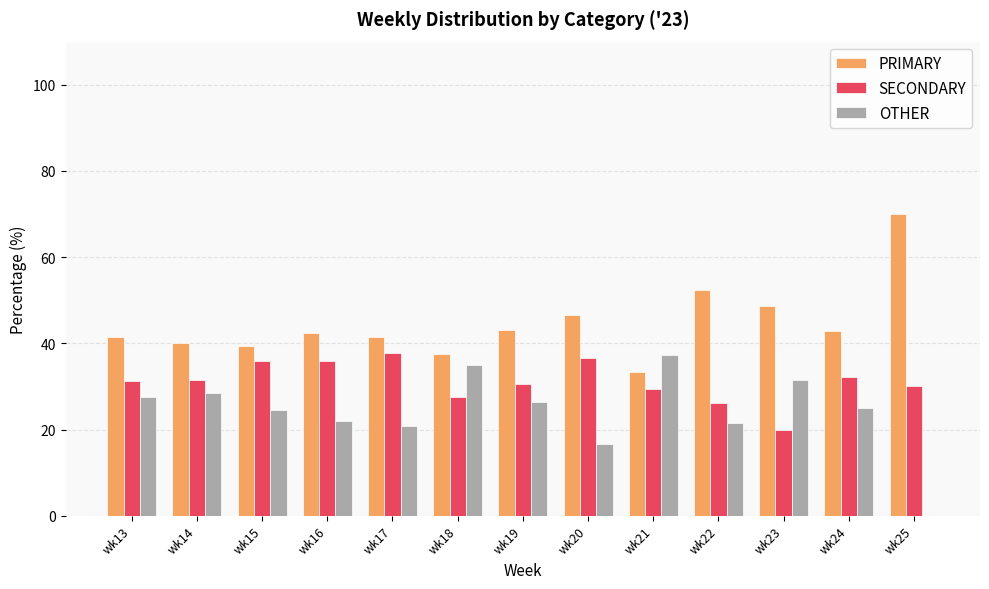

Read the SECONDARY value at wk21.

29.4